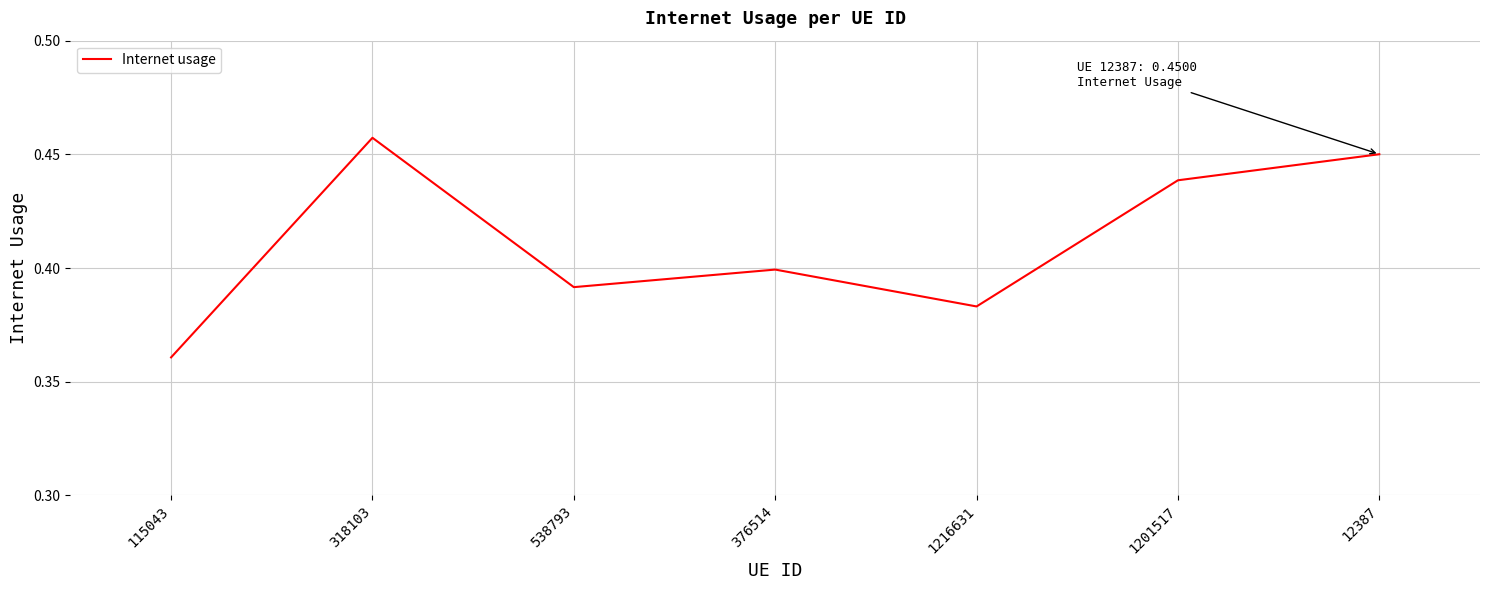

Rank the categories by value from lowest to highest.

115043, 1216631, 538793, 376514, 1201517, 12387, 318103